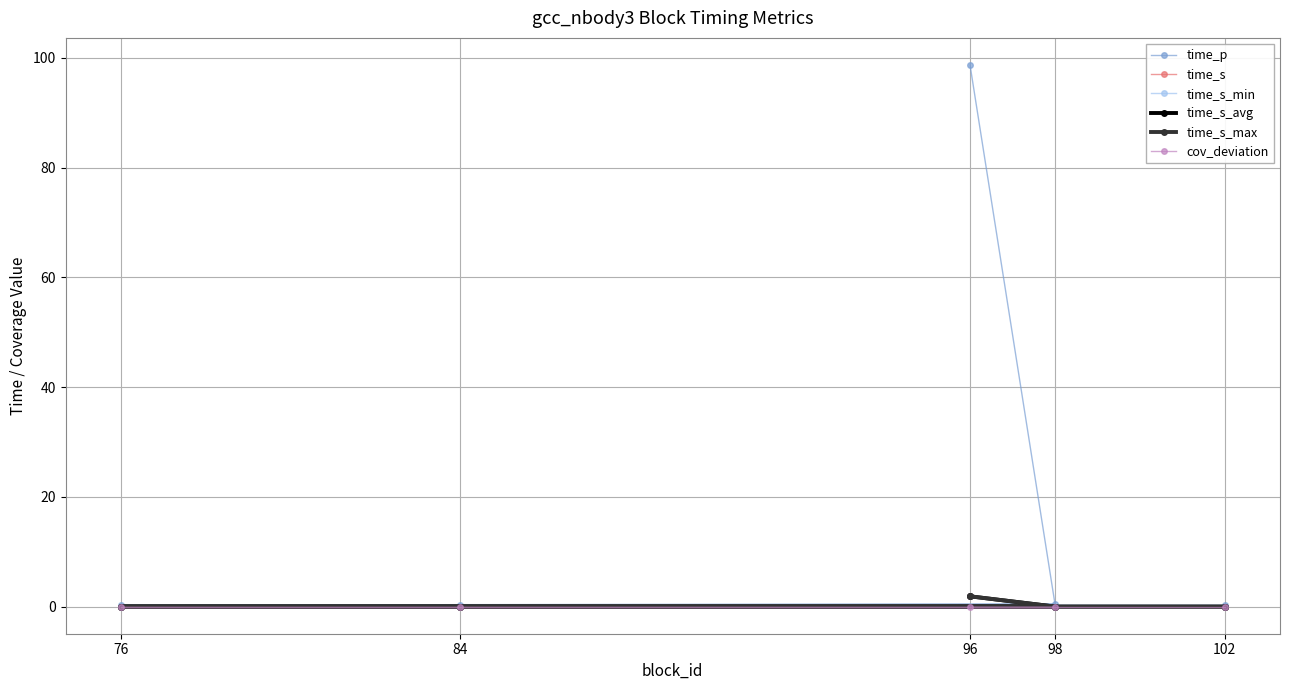

At how many categories does at least one series exceed 1?

1